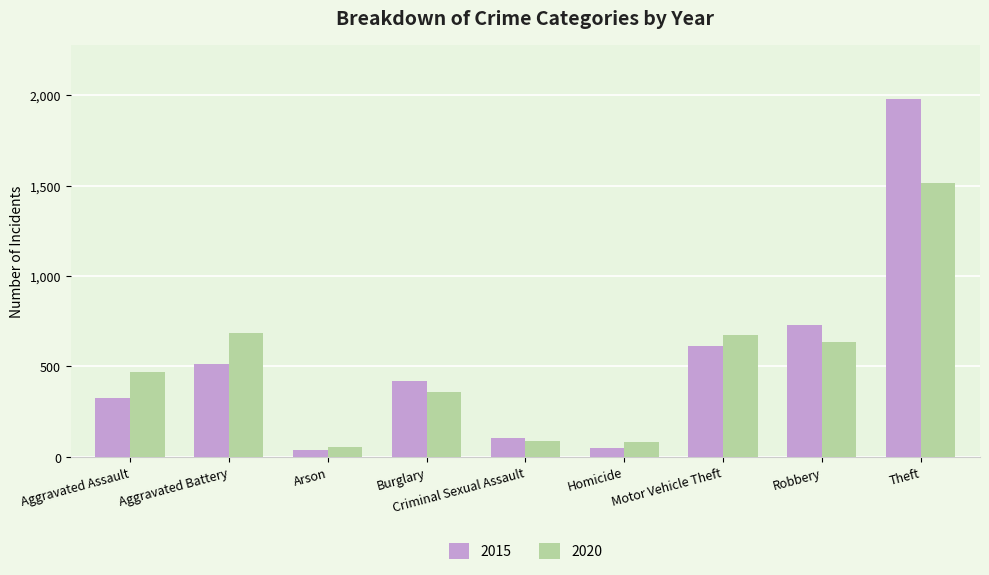

What is the spread (max minus min) of values at Motor Vehicle Theft?

59